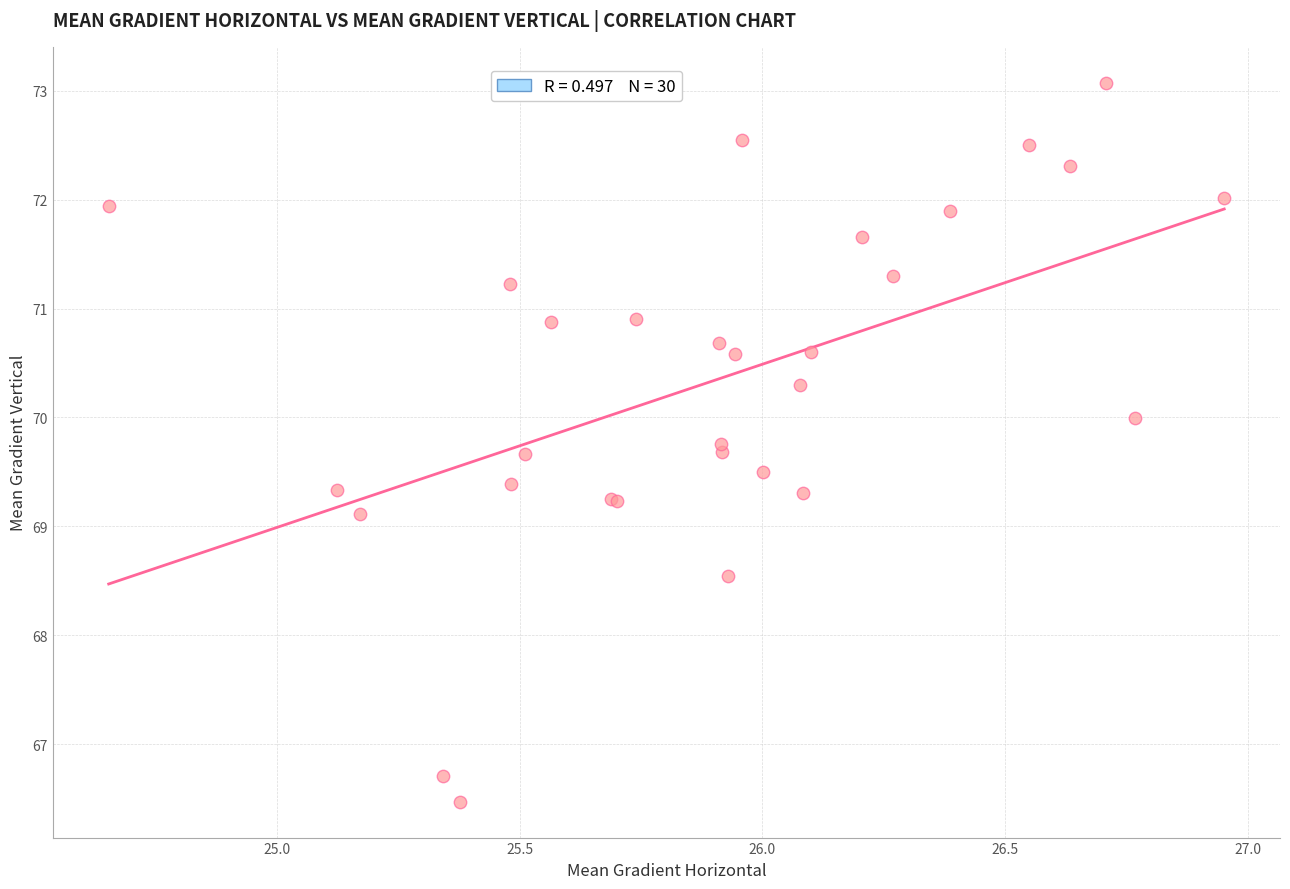

What Y value in the scatter plot is closest to 69?

69.1